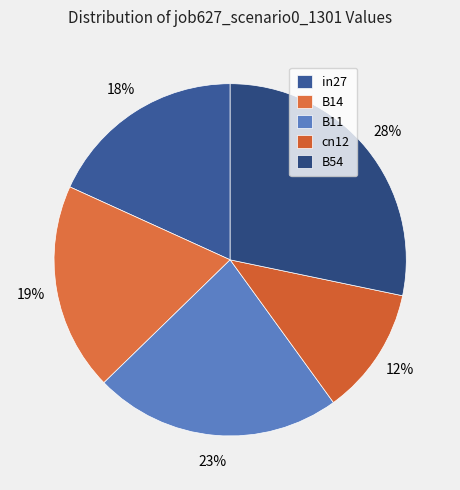

Which category has the biggest portion of the pie?

B54